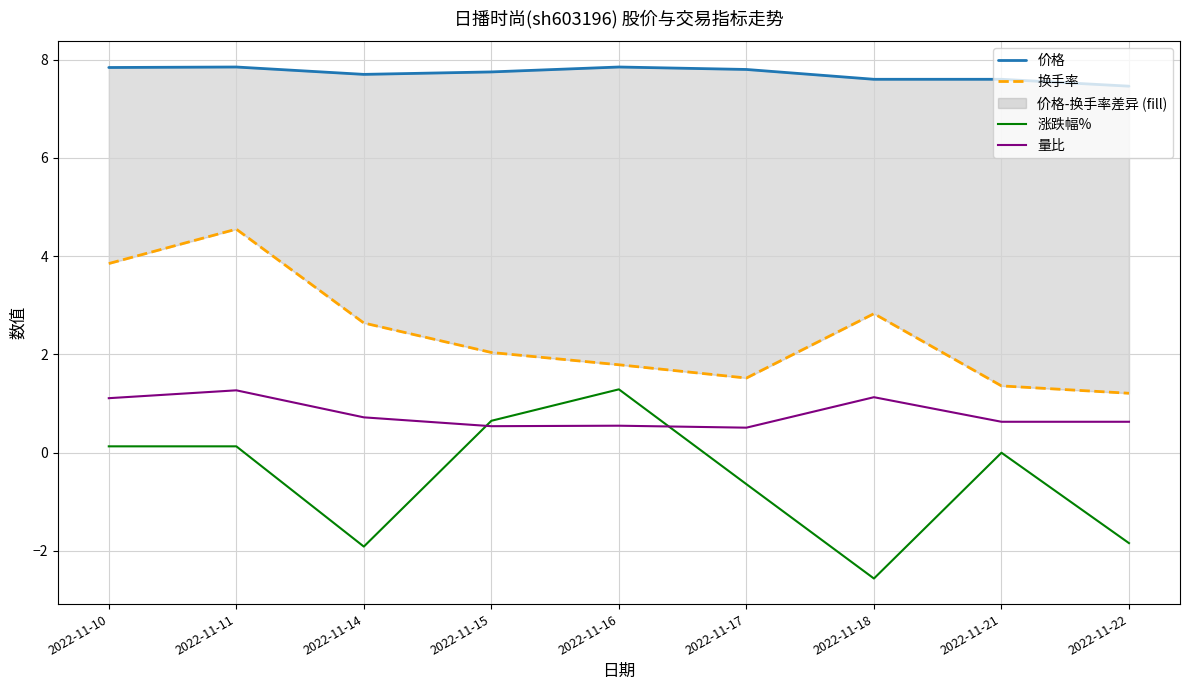

Does the chart have visible grid lines?

Yes